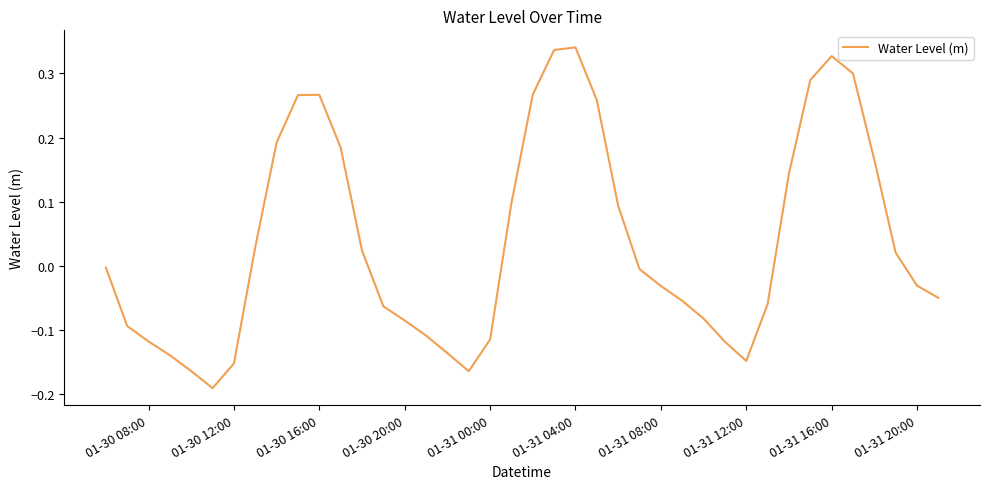

What is the difference between the maximum and minimum values?

0.5